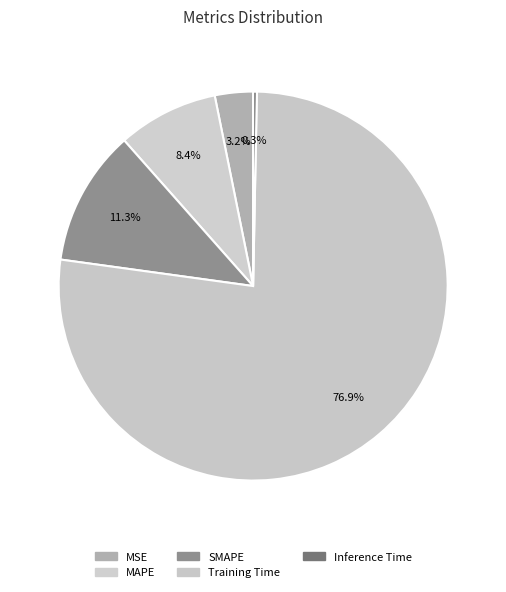

Count the number of slices in the pie.

5